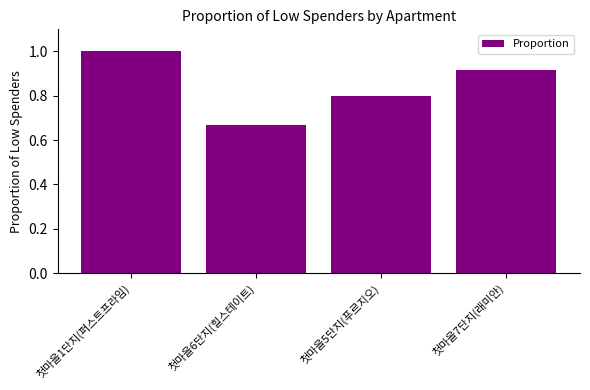

Which has a higher value, 첫마을5단지(푸르지오) or 첫마을6단지(힐스테이트)?

첫마을5단지(푸르지오)